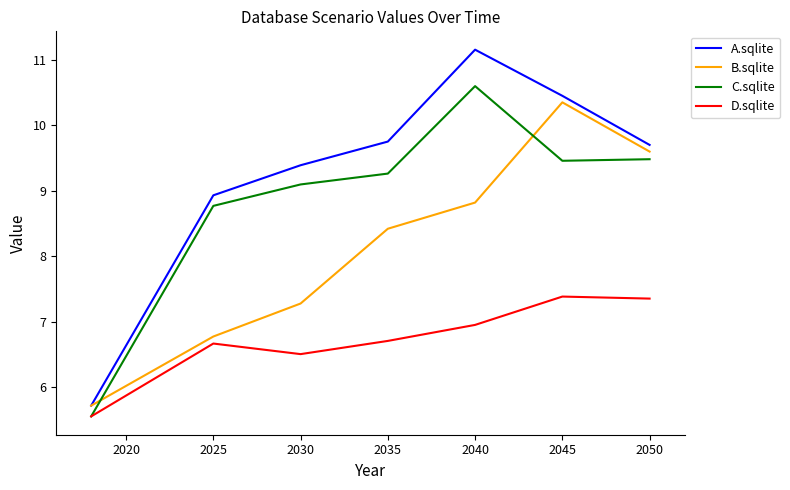

List the series in order of their peak value, lowest first.

D.sqlite, B.sqlite, C.sqlite, A.sqlite